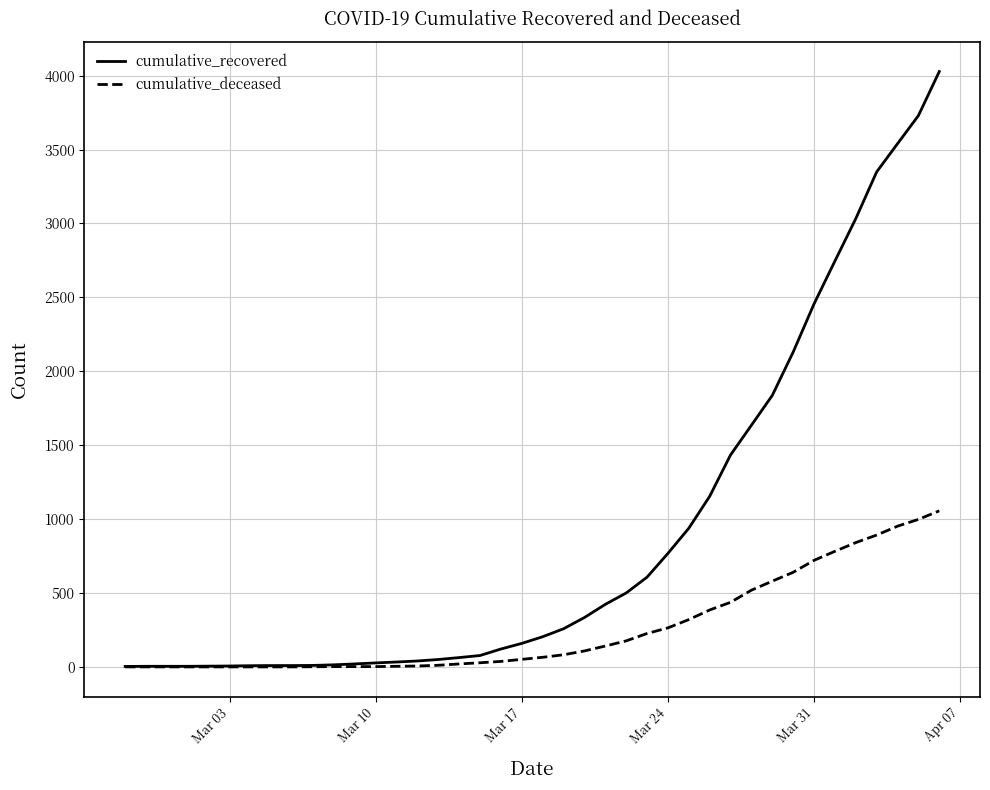

Rank the series by their average value, from lowest to highest.

cumulative_deceased, cumulative_recovered